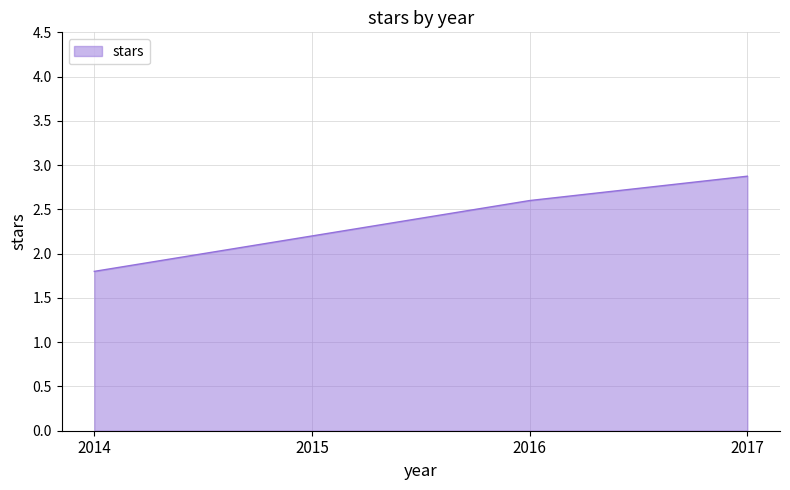

How many values exceed 2?

3